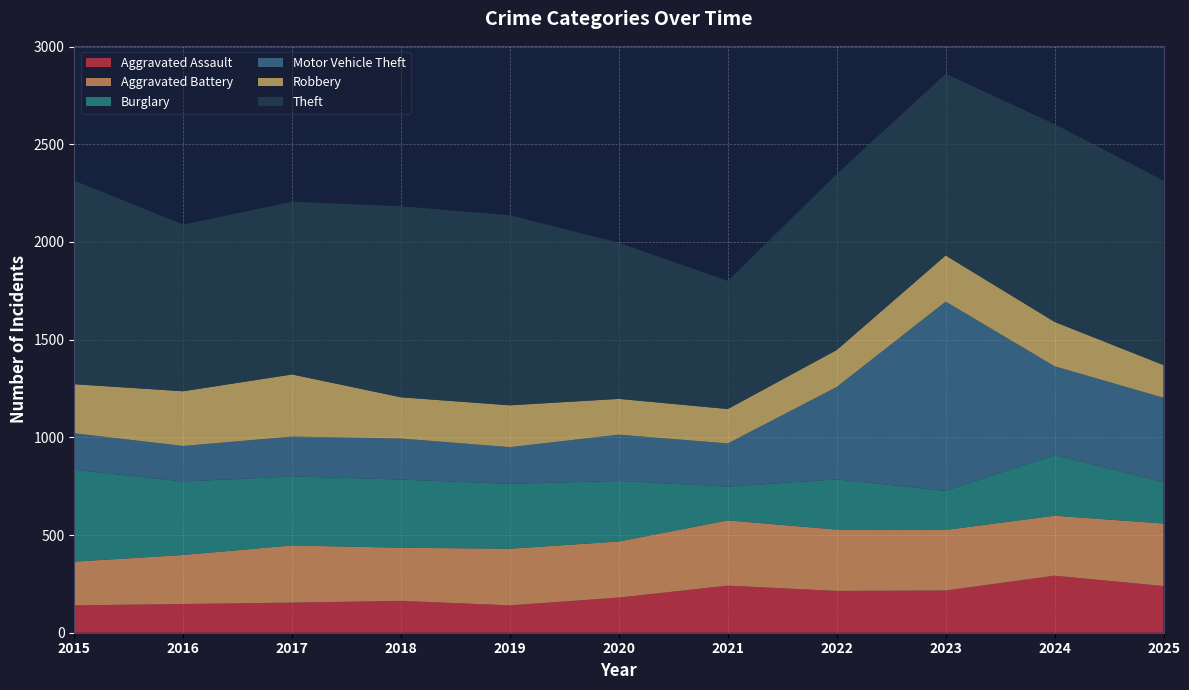

Reading left to right, what are all the values shown in this chart?

Aggravated Assault: 2015=140	2016=147	2017=154	2018=163	2019=140	2020=180	2021=241	2022=214	2023=216	2024=292	2025=239
Aggravated Battery: 2015=224	2016=251	2017=293	2018=272	2019=290	2020=287	2021=334	2022=314	2023=310	2024=307	2025=320
Burglary: 2015=470	2016=376	2017=353	2018=349	2019=332	2020=310	2021=173	2022=257	2023=200	2024=310	2025=211
Motor Vehicle Theft: 2015=187	2016=182	2017=204	2018=210	2019=188	2020=237	2021=221	2022=473	2023=969	2024=455	2025=433
Robbery: 2015=251	2016=280	2017=318	2018=211	2019=214	2020=183	2021=176	2022=189	2023=236	2024=227	2025=167
Theft: 2015=1042	2016=853	2017=884	2018=978	2019=973	2020=799	2021=656	2022=901	2023=930	2024=1012	2025=944